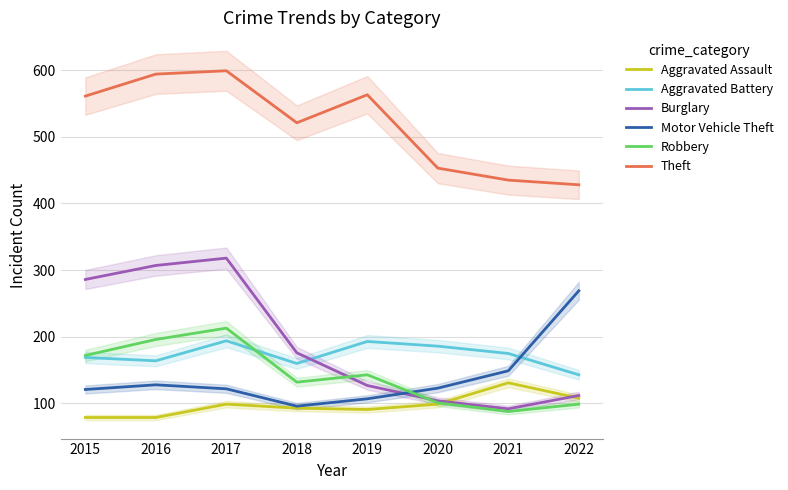

What is the total value across all series at 2015?

1388